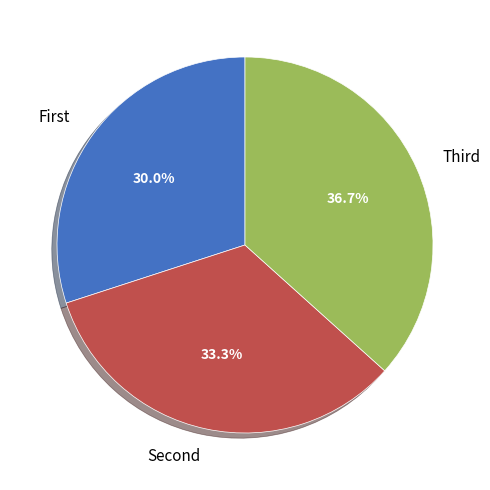

What is the smallest slice in the pie chart?

First